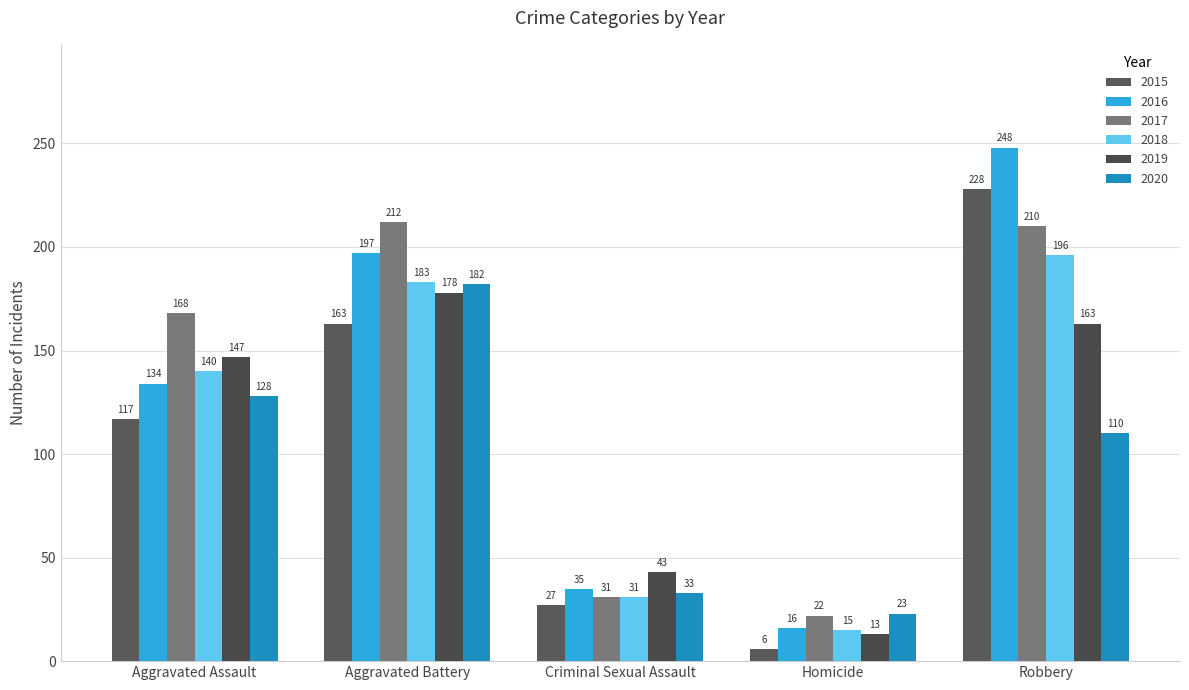

Rank the series by their maximum value, from lowest to highest.

2019, 2020, 2018, 2017, 2015, 2016